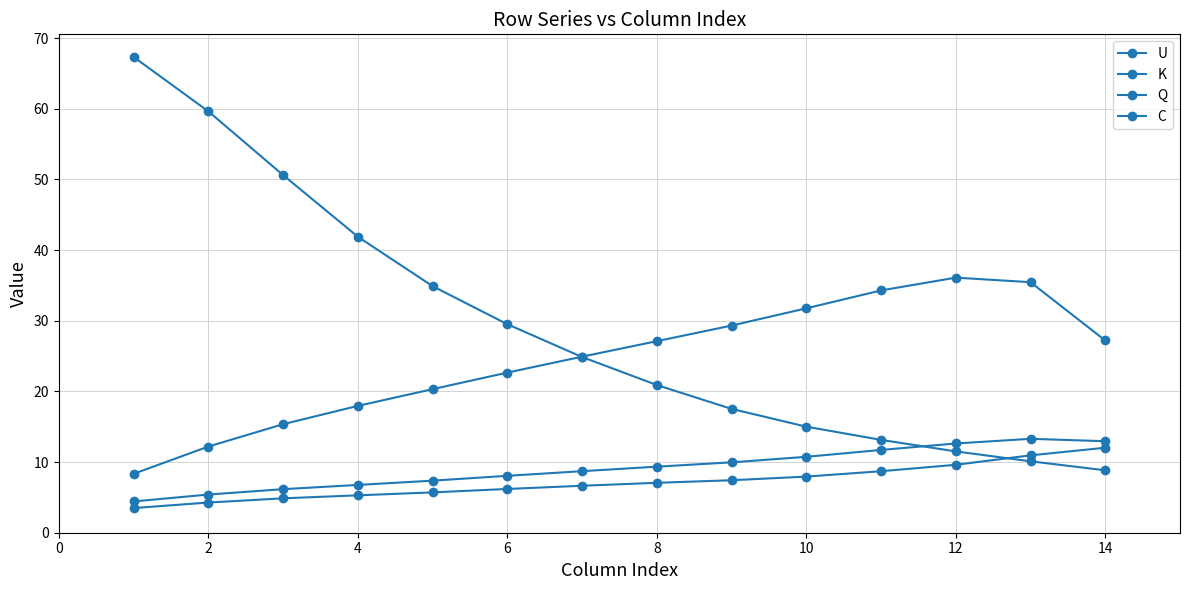

How many lines are shown in the chart?

4